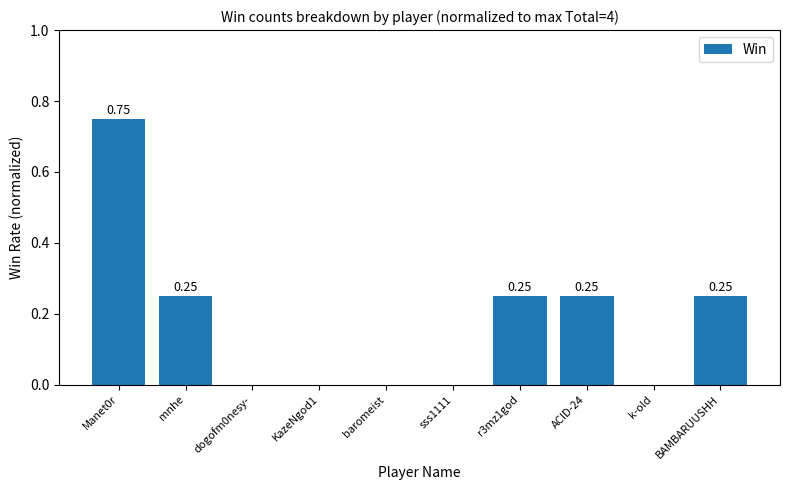

What is the sum of all values?

1.8